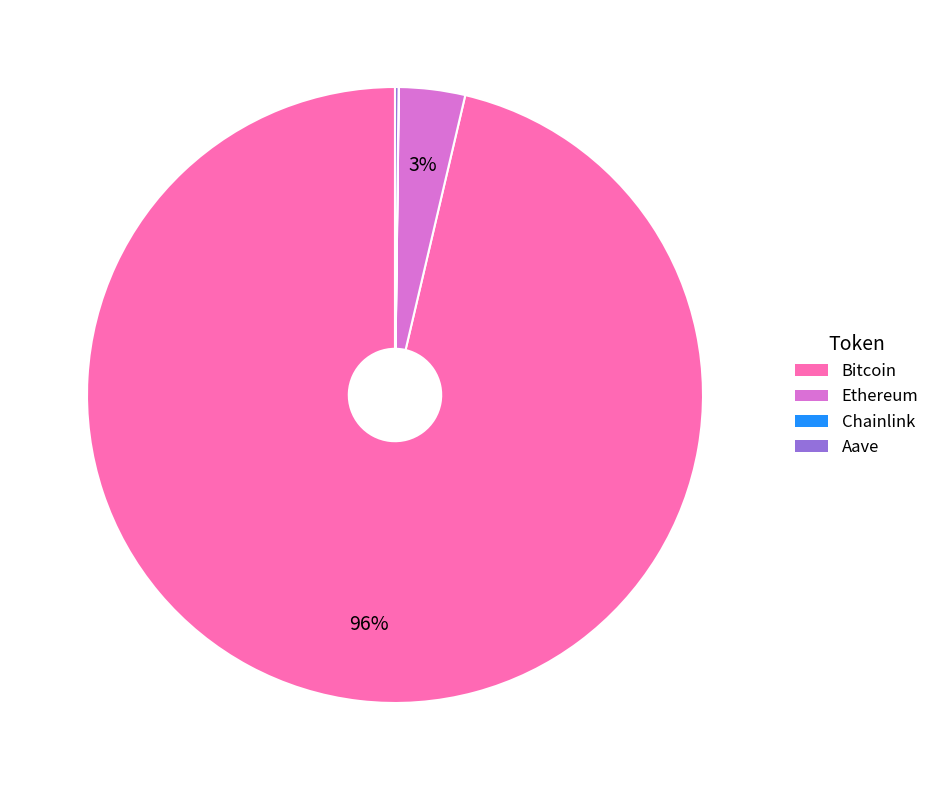

Is Bitcoin the majority of the pie?

Yes